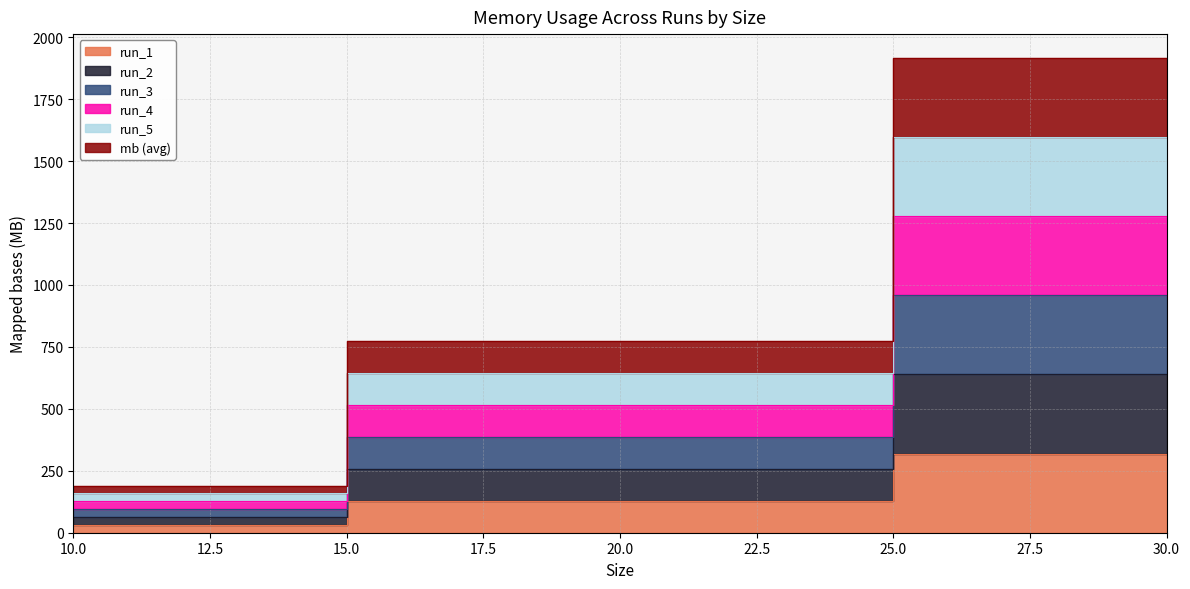

What is the spread (max minus min) of values at 10?

158.5